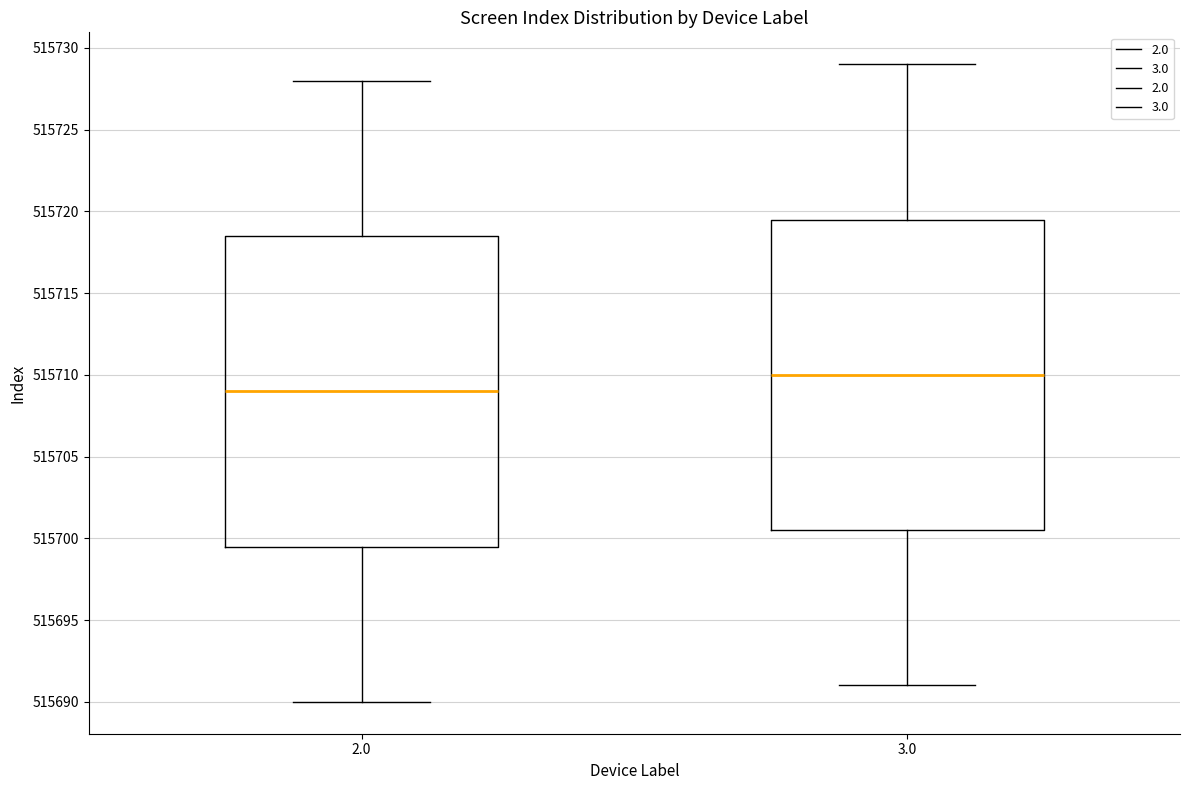

Reading left to right, transcribe this box plot: for each box, give where its median line is, the range the box spans, and where its two whiskers end, as read against the y-axis. The values are not printed on the chart, so give them approximately, as read against the axis.

2.0: median 515709.0, box 515699.5 to 515718.5, whiskers 515690.0 to 515728.0
3.0: median 515710.0, box 515700.5 to 515719.5, whiskers 515691.0 to 515729.0